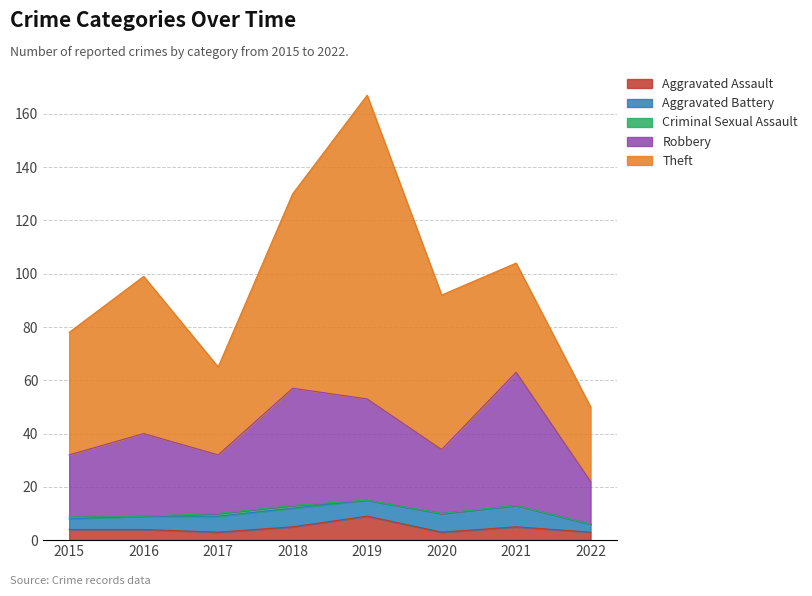

Reading left to right, transcribe all the data shown in this chart.

Aggravated Assault: 4	4	3	5	9	3	5	3
Aggravated Battery: 4	5	6	7	6	7	8	3
Criminal Sexual Assault: 1	0	1	1	0	0	0	0
Robbery: 23	31	22	44	38	24	50	16
Theft: 46	59	33	73	114	58	41	28